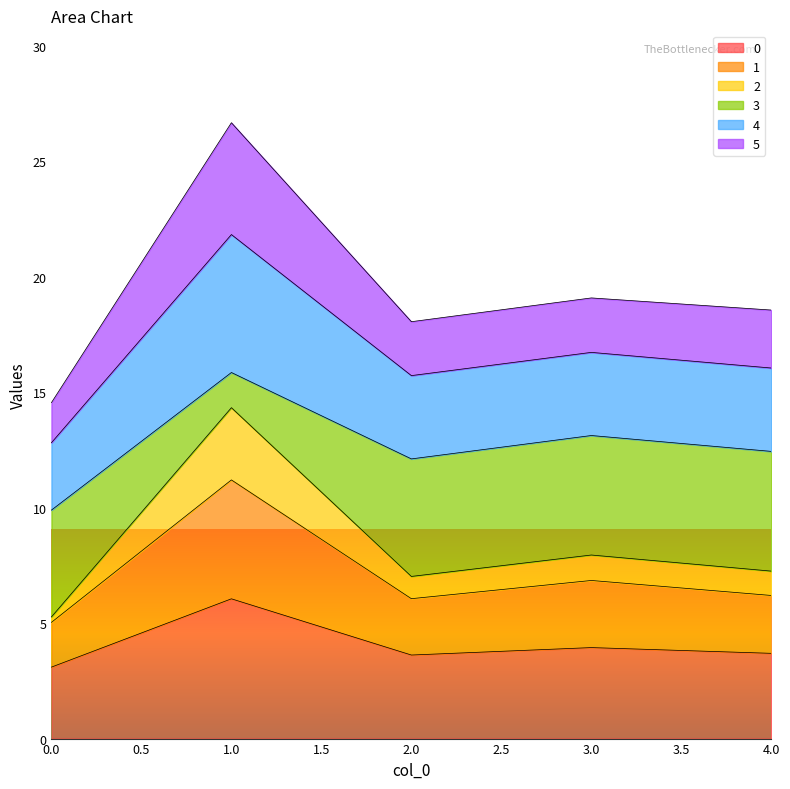

What are all the series names shown in the legend?

0, 1, 2, 3, 4, 5